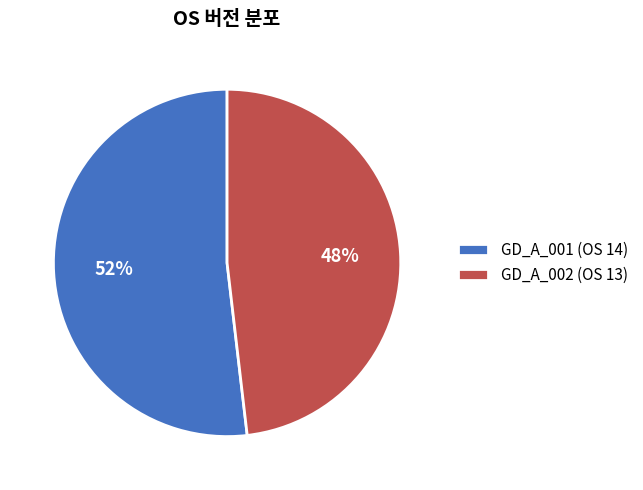

To the nearest percent, what is the difference between the GD_A_002 and GD_A_001 slice percentages?

4%